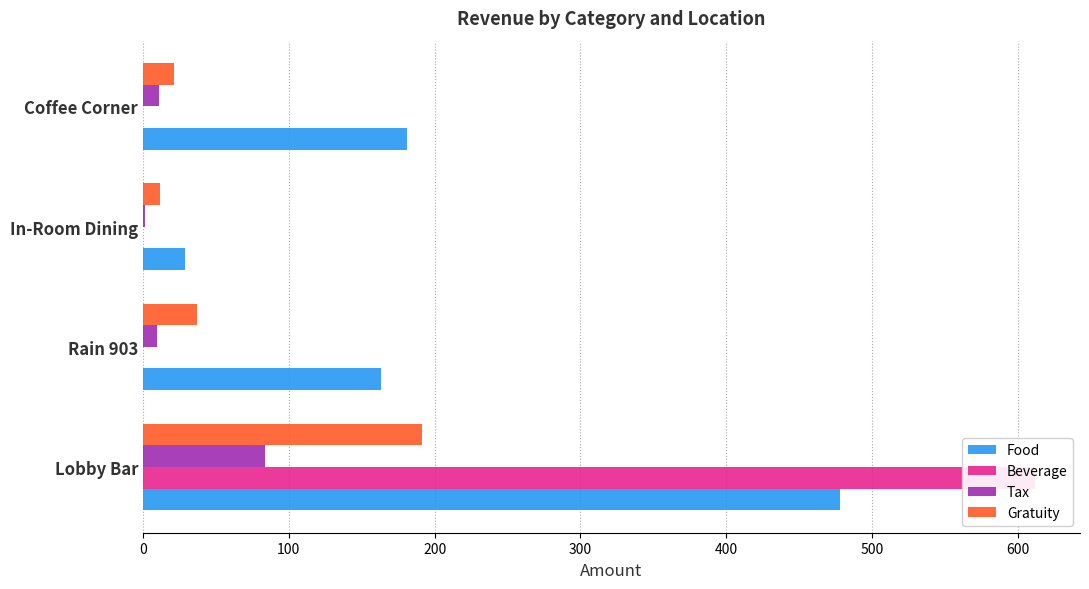

Rank the series by their maximum value, from lowest to highest.

Tax, Gratuity, Food, Beverage